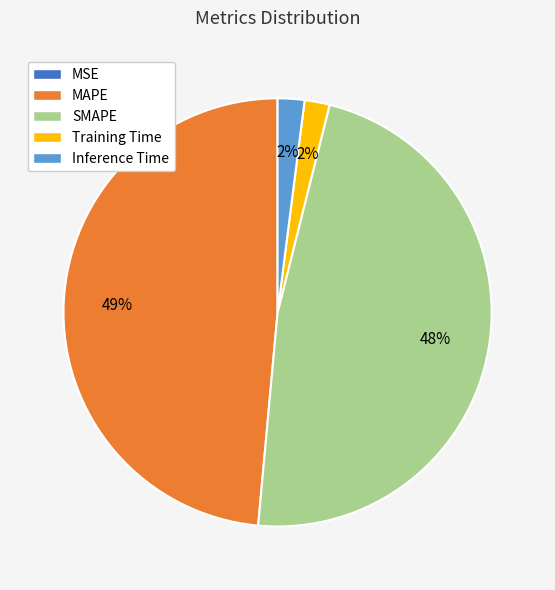

Is there a majority slice in this chart?

No